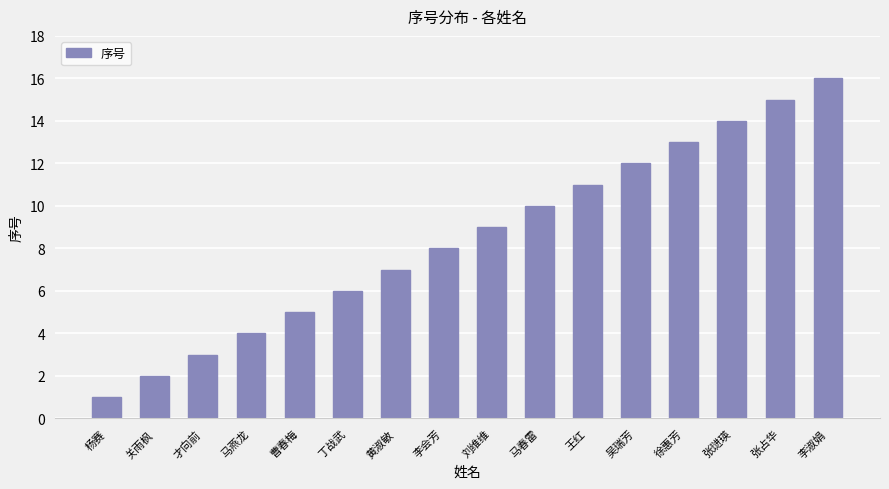

The value at 张琎瑛 is 14. True or false?

True